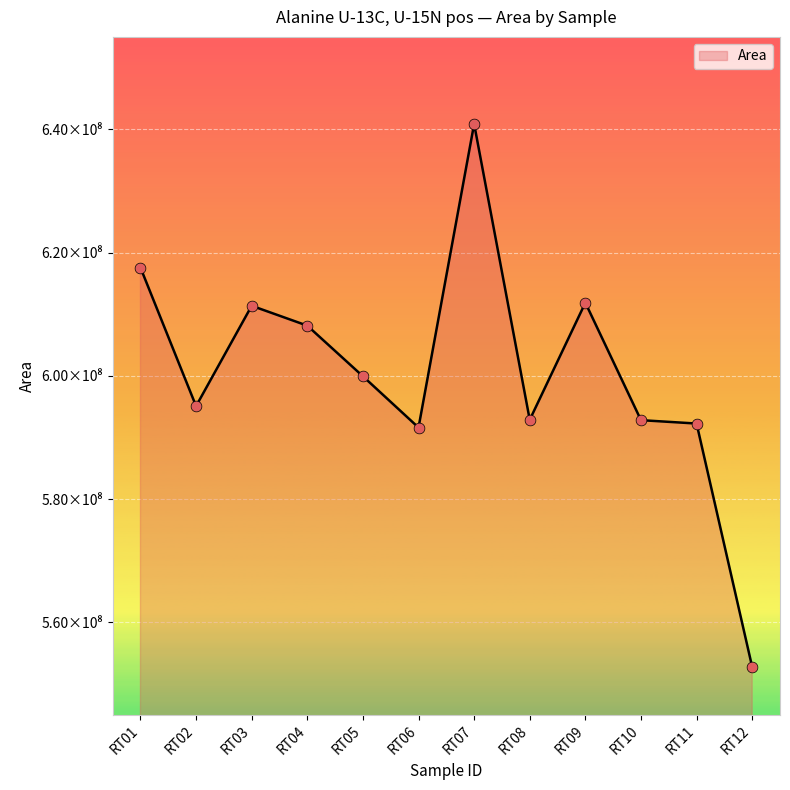

What is the change in value from RT03 to RT11?

-19108080